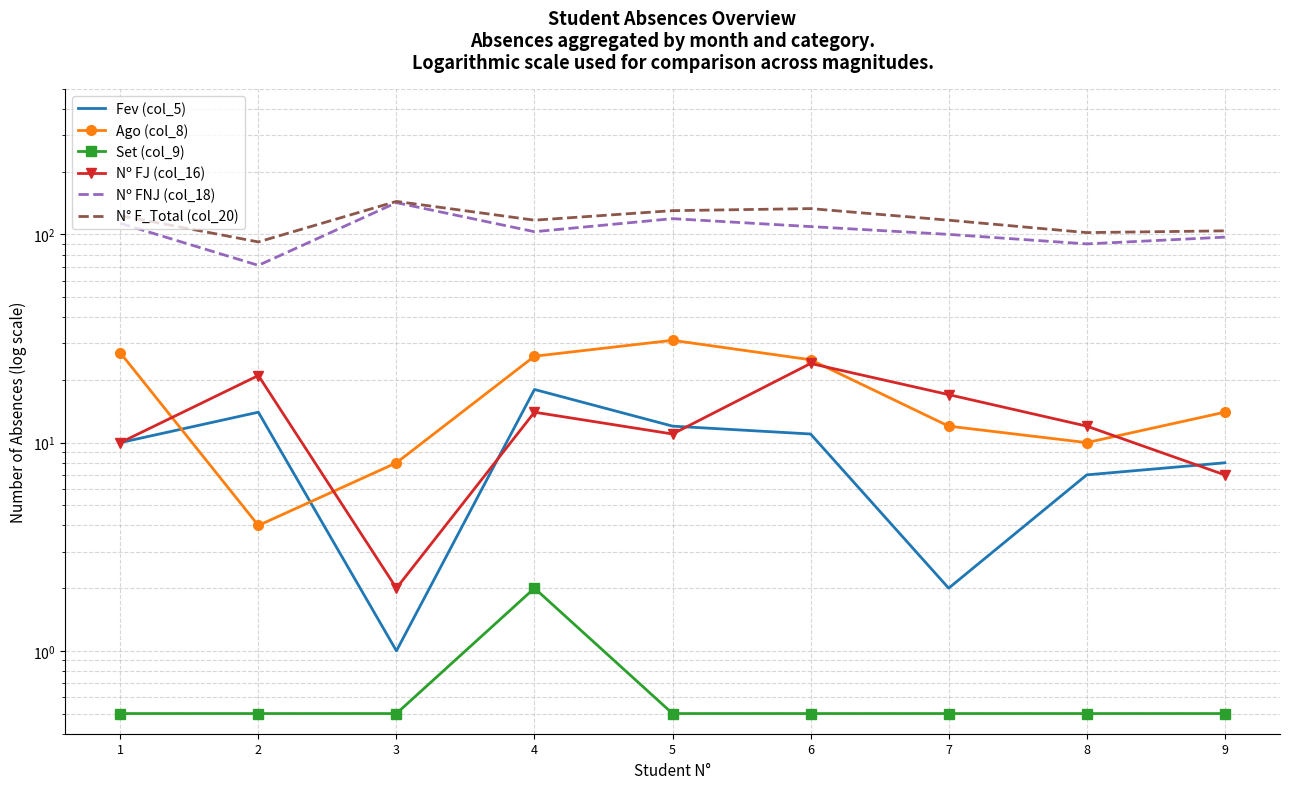

List the series in order of their peak value, highest first.

N° F_Total (col_20), Nº FNJ (col_18), Ago (col_8), Nº FJ (col_16), Fev (col_5), Set (col_9)